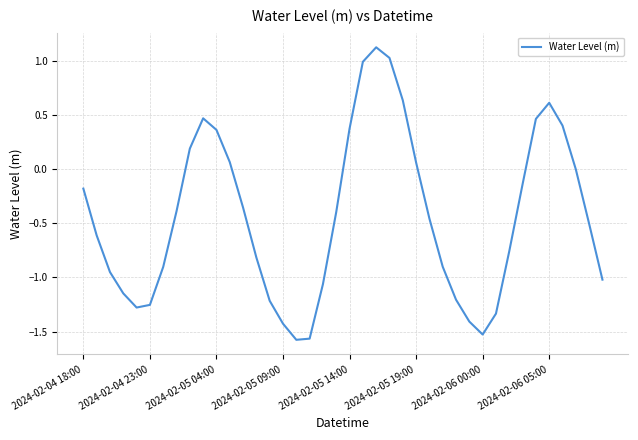

Does the chart display data point markers on the line(s)?

No